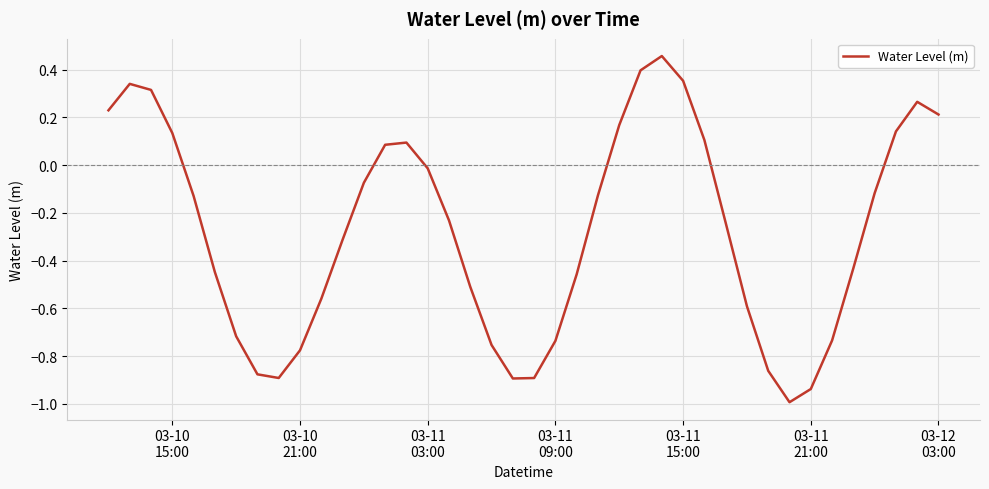

What is the difference between the maximum and minimum values?

1.4